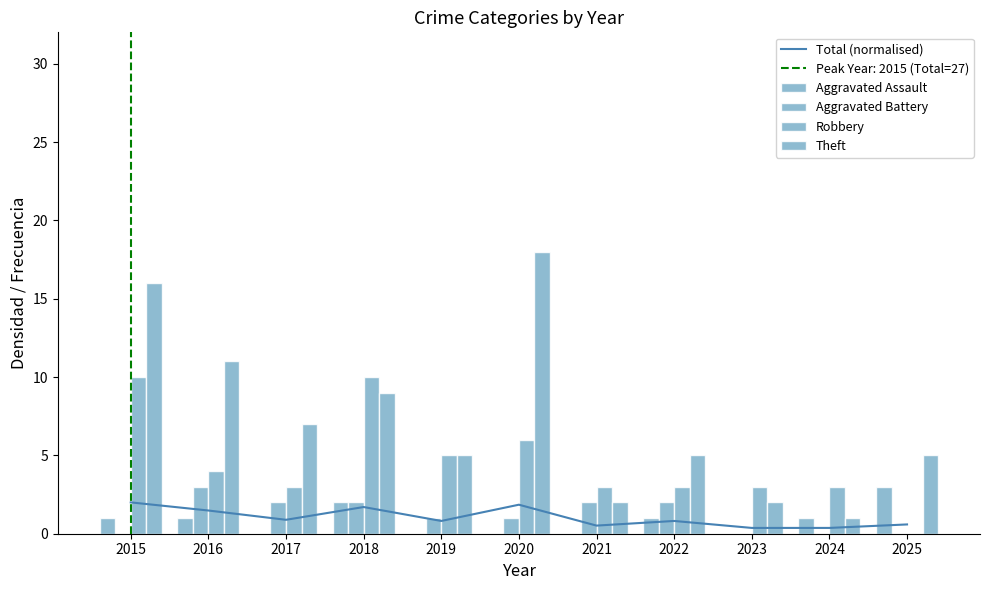

True or false: Aggravated Battery has a value of 2.0 at 2018.

True